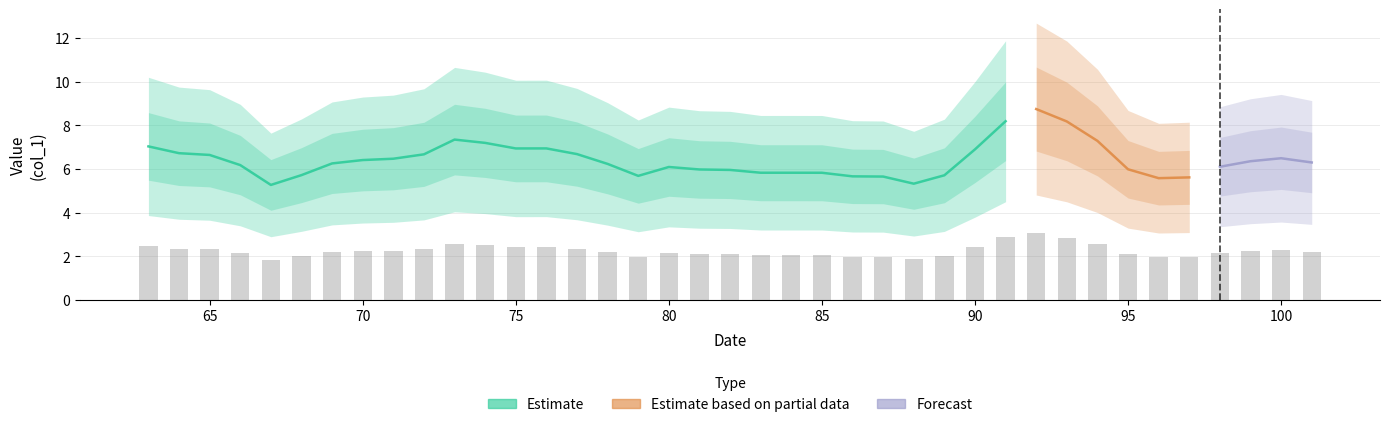

What is the value of the 7th bar from the left?

2.2